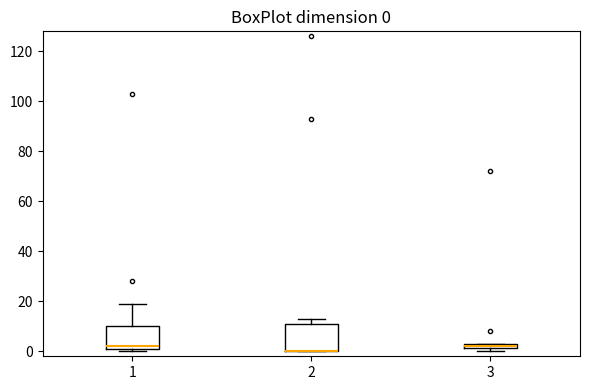

Which box is the tallest, from its lower edge to its upper edge?

2